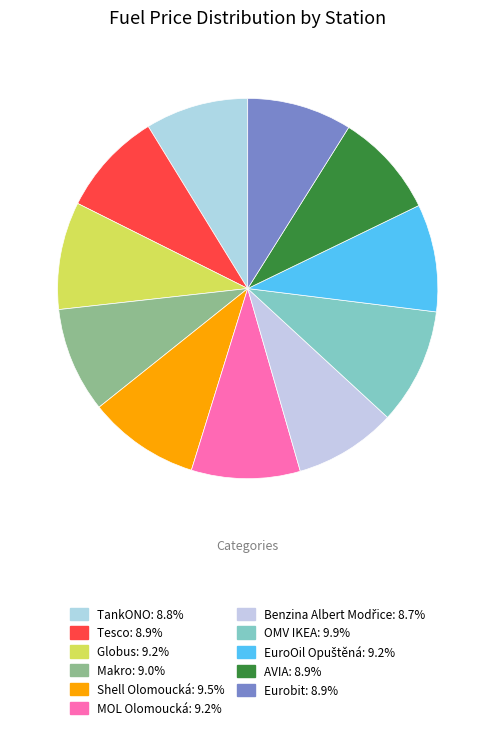

How many segments does this pie chart have?

11